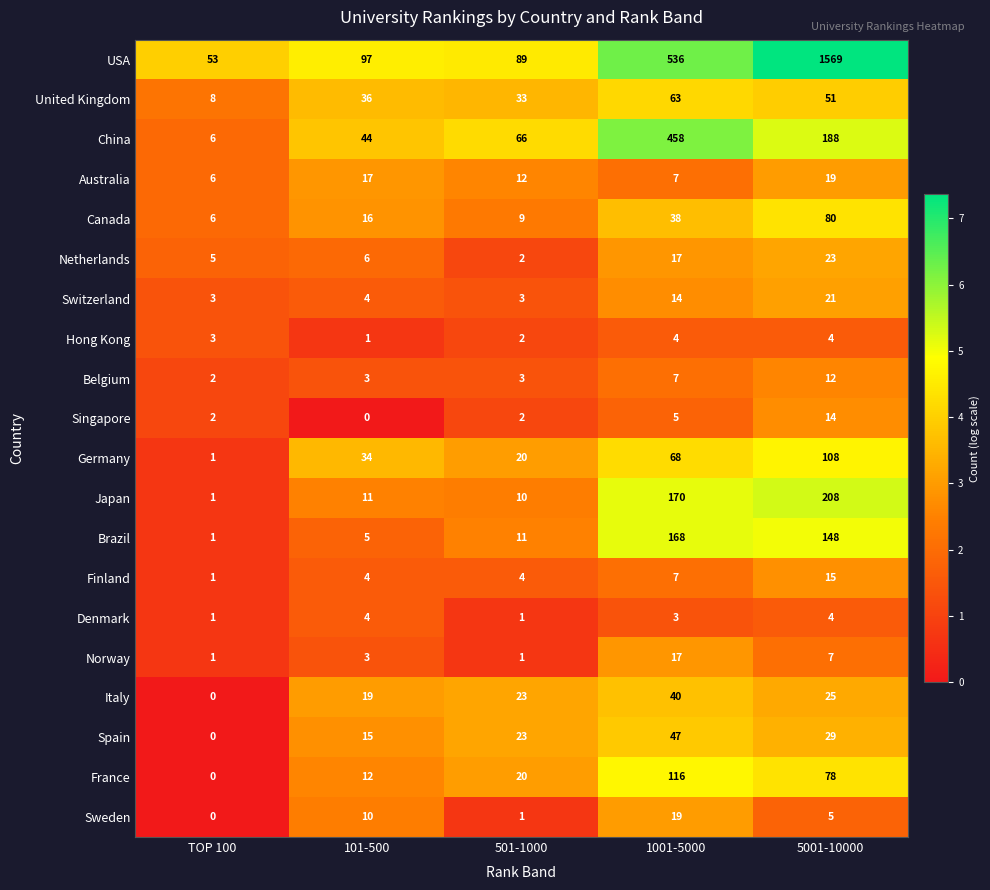

Where is Spain nearest to the value 23?

501-1000